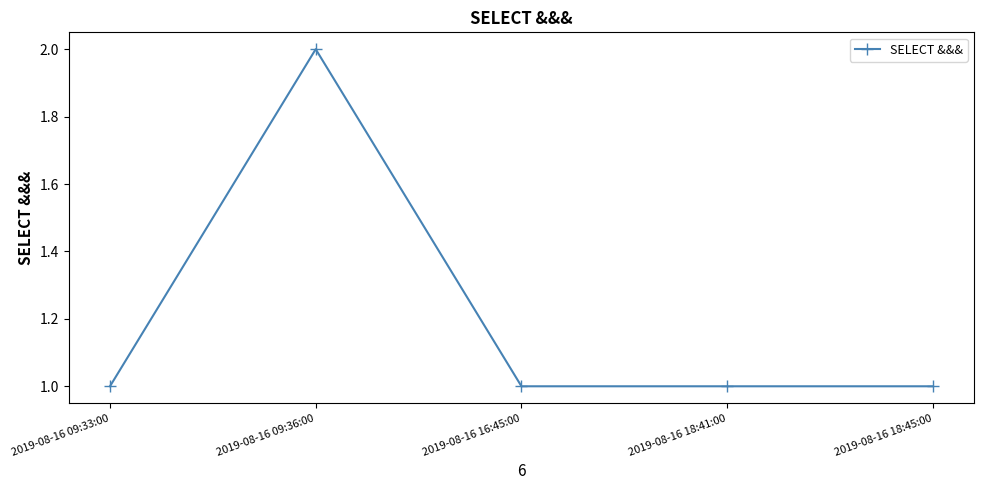

How many series are shown in this chart?

1